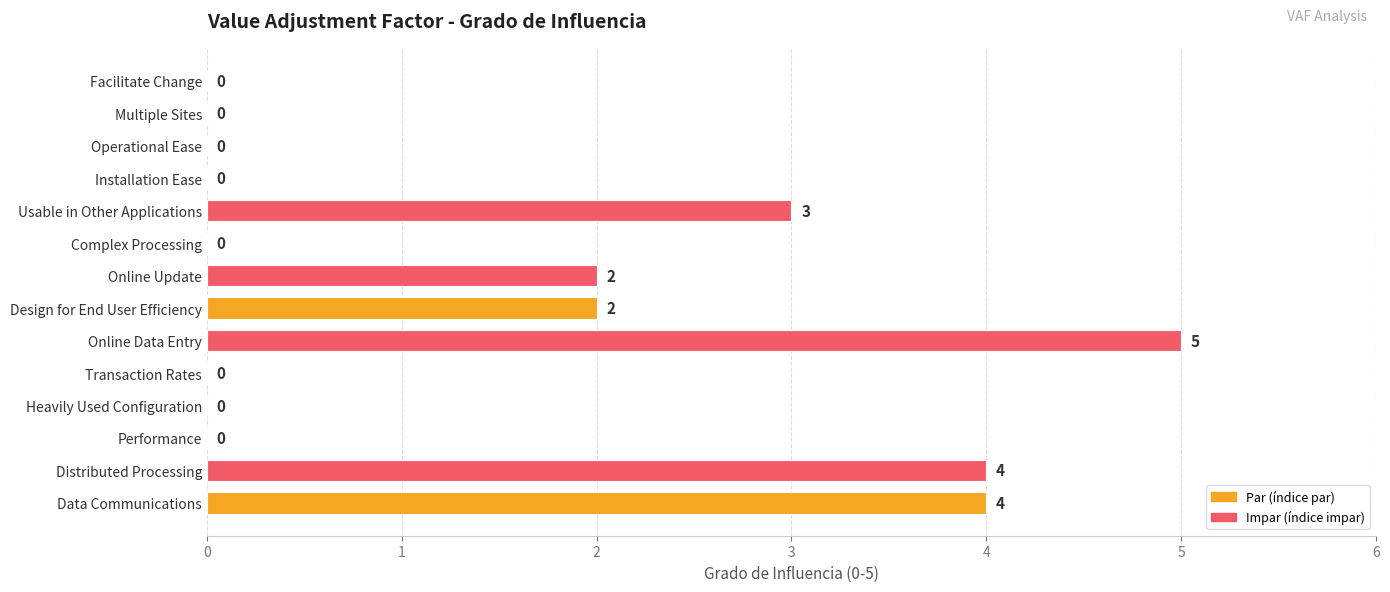

How many series are shown in this chart?

1